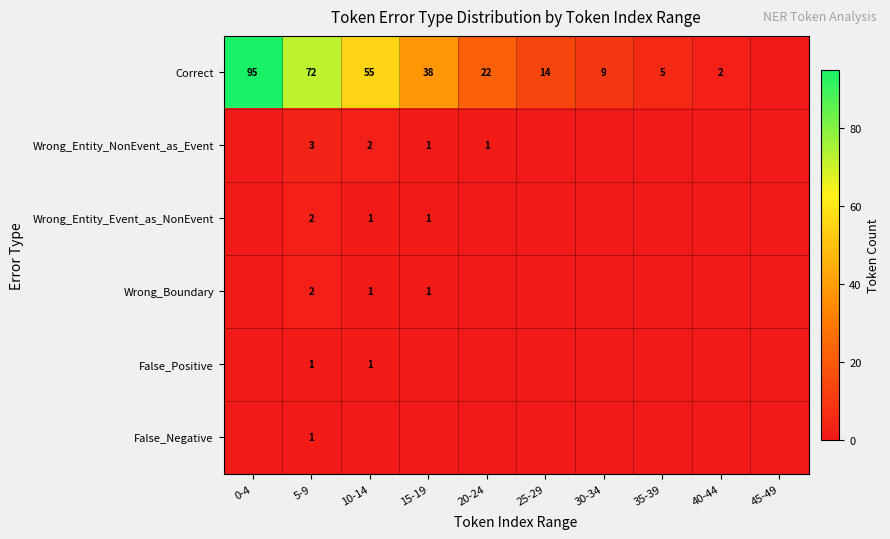

What is the difference between the Correct values at 5-9 and 0-4?

23